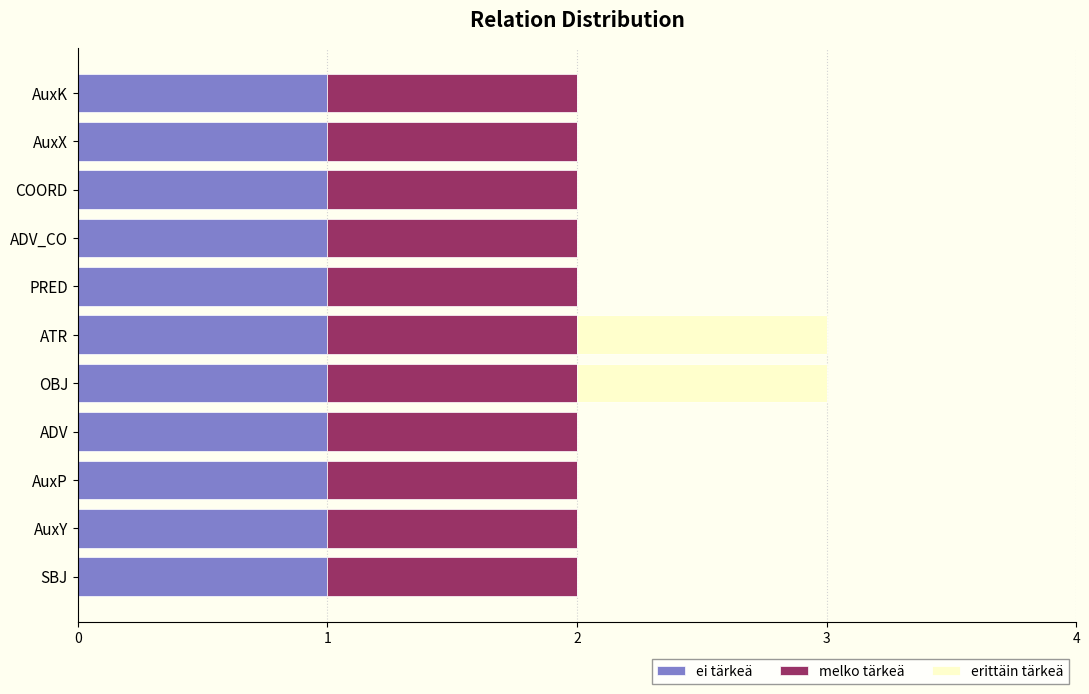

True or false: ei tärkeä has a value of 1 at ADV_CO.

True